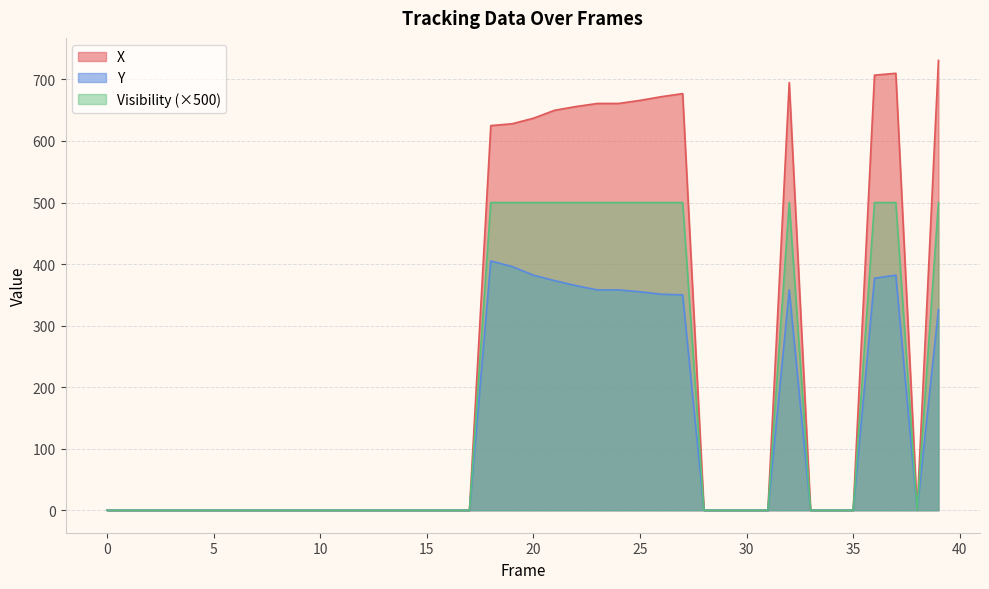

What is the highest value of the Y series?

405